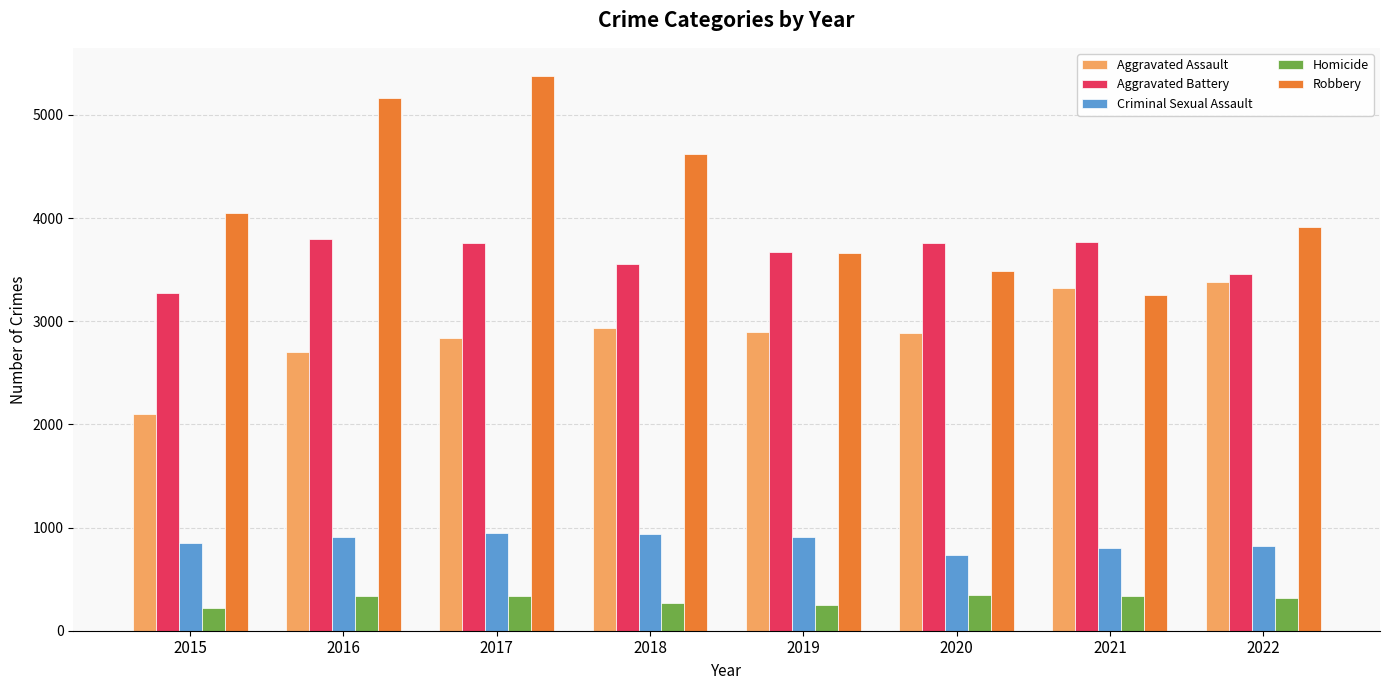

The value of Criminal Sexual Assault at 2021 is 1170. True or false?

False